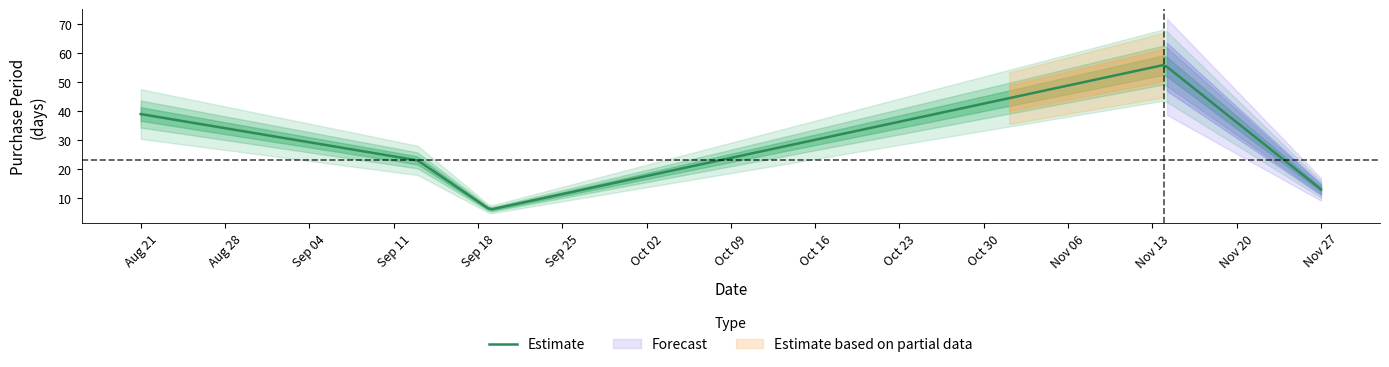

What is the label of the 1st point from the left?

2017-08-21